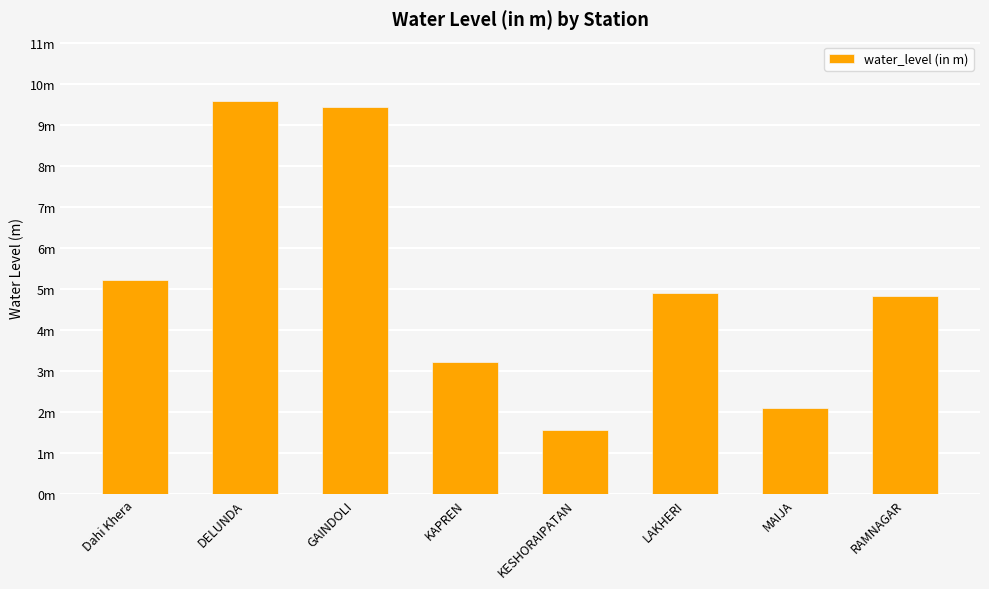

Are the bars horizontal?

No